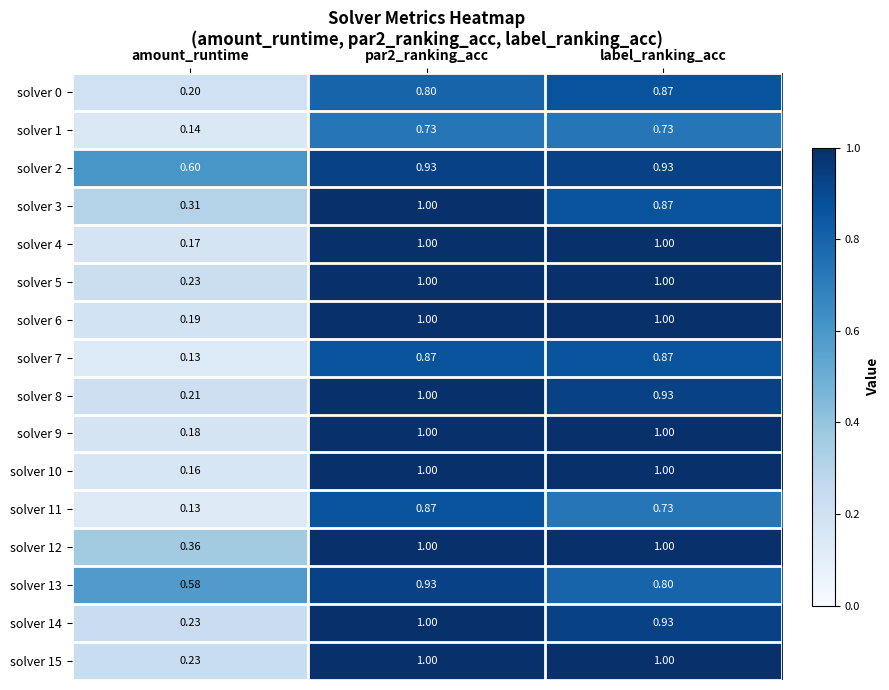

How many distinct data groups are displayed?

16